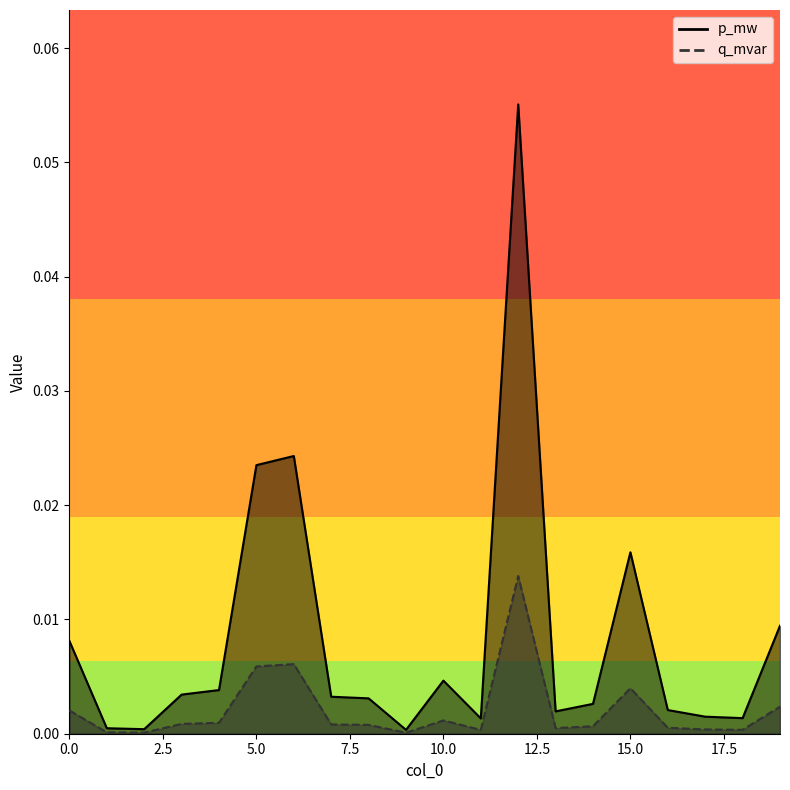

Rank the series by their average value, from lowest to highest.

q_mvar, p_mw